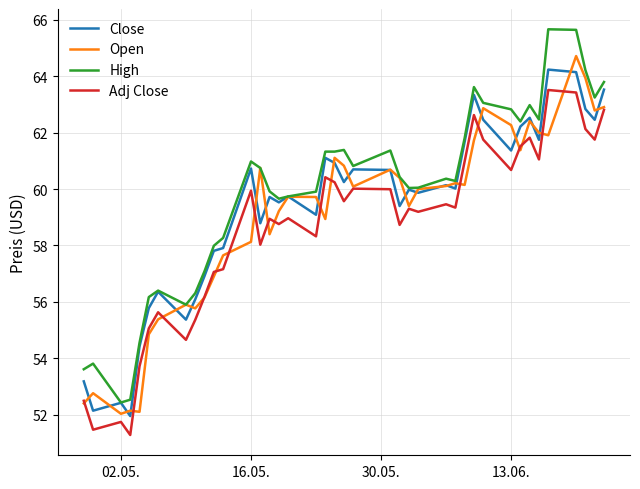

What is the maximum value shown in the chart?

65.7